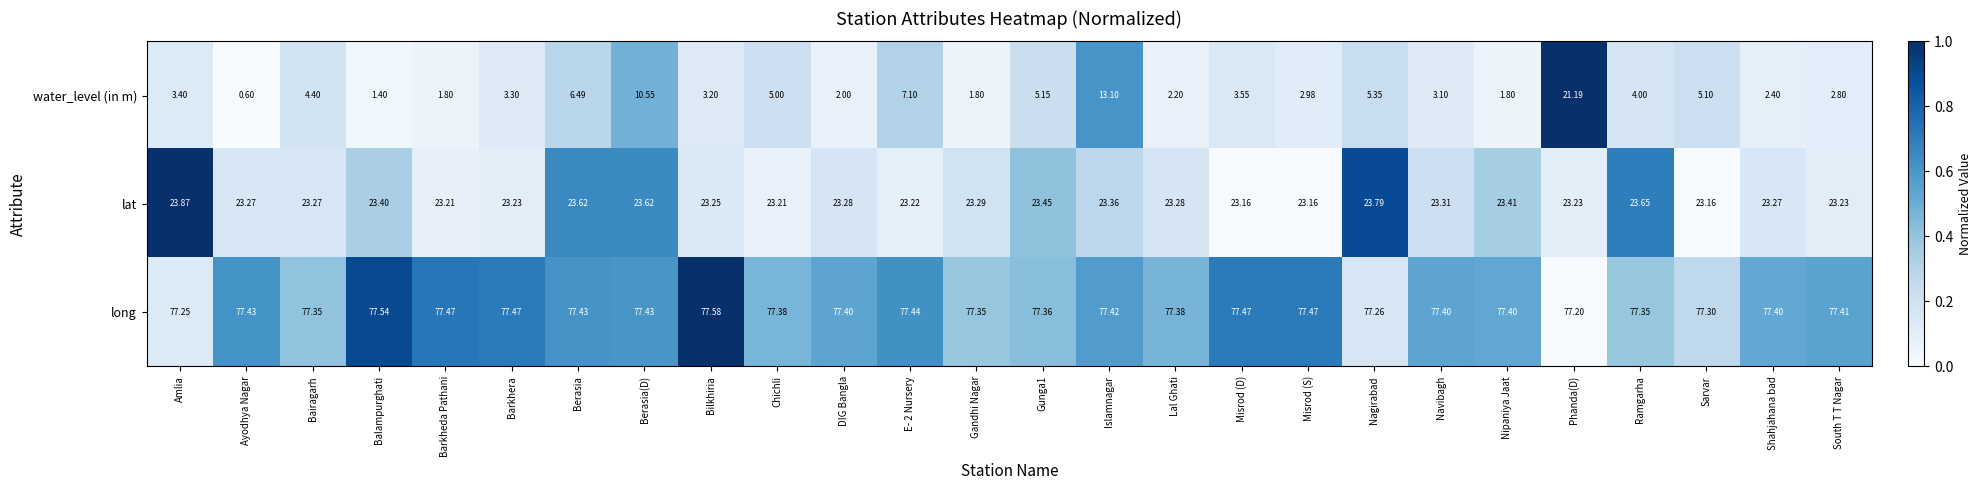

List the series in order of their peak value, highest first.

long, lat, water_level (in m)